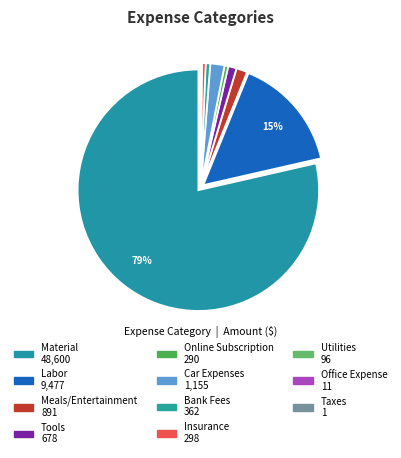

Which slice represents more than half of the pie?

Material